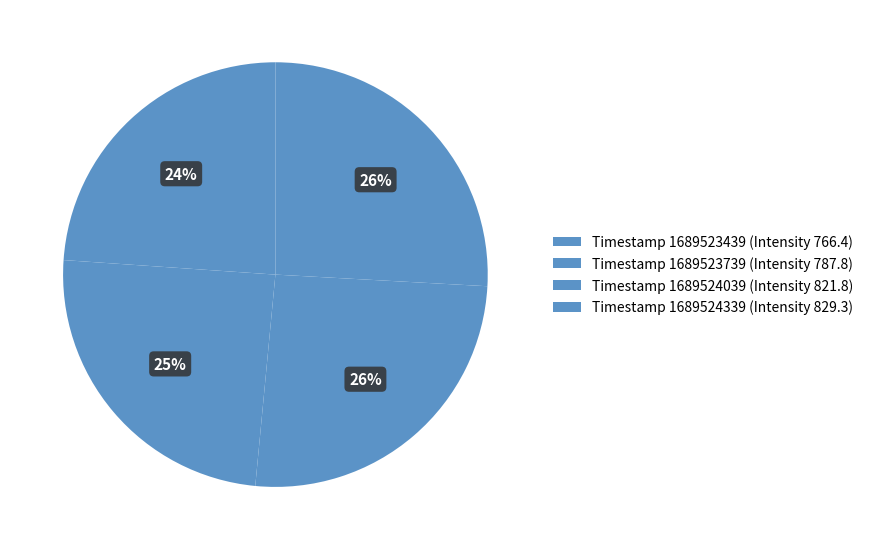

Count the number of slices in the pie.

4